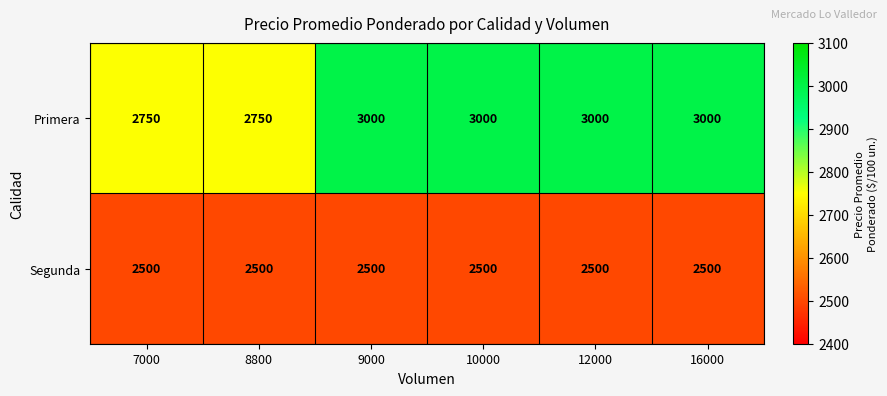

What is the sum of the Primera values at 7000 and 16000?

5750